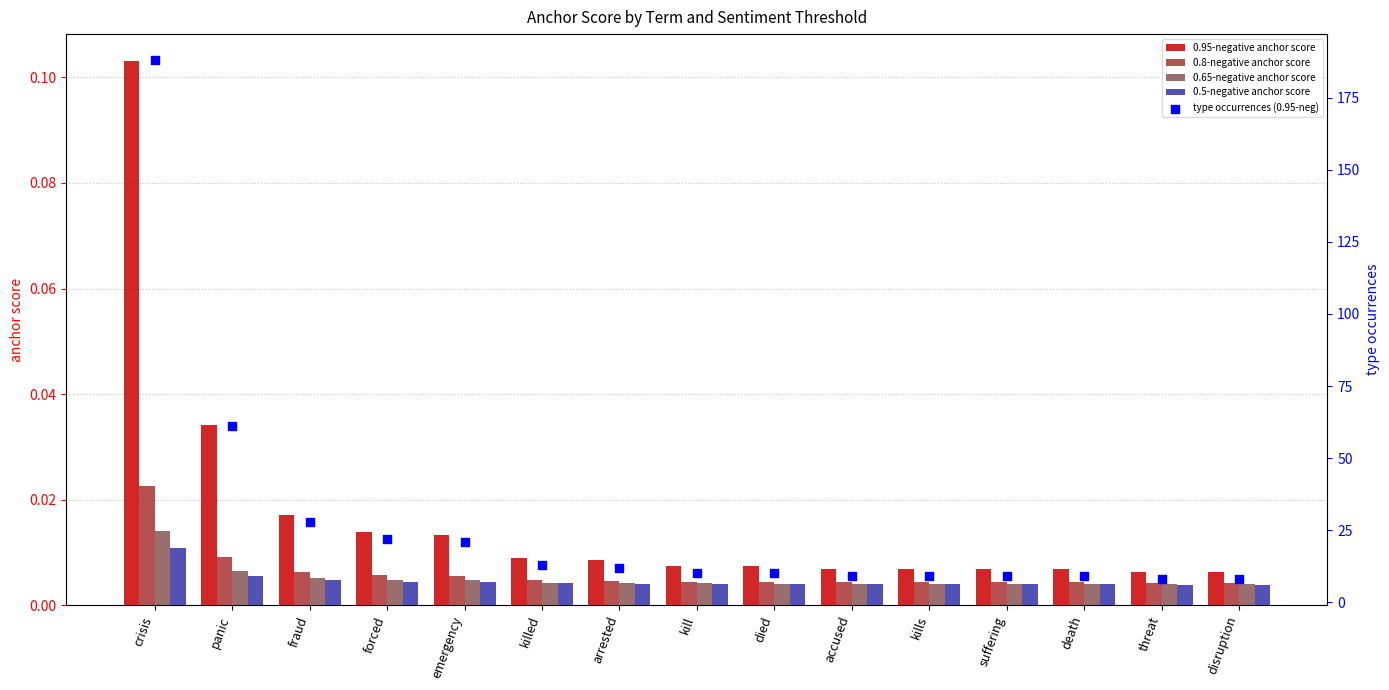

Which series has the largest total across all categories?

type occurrences (0.95-neg)